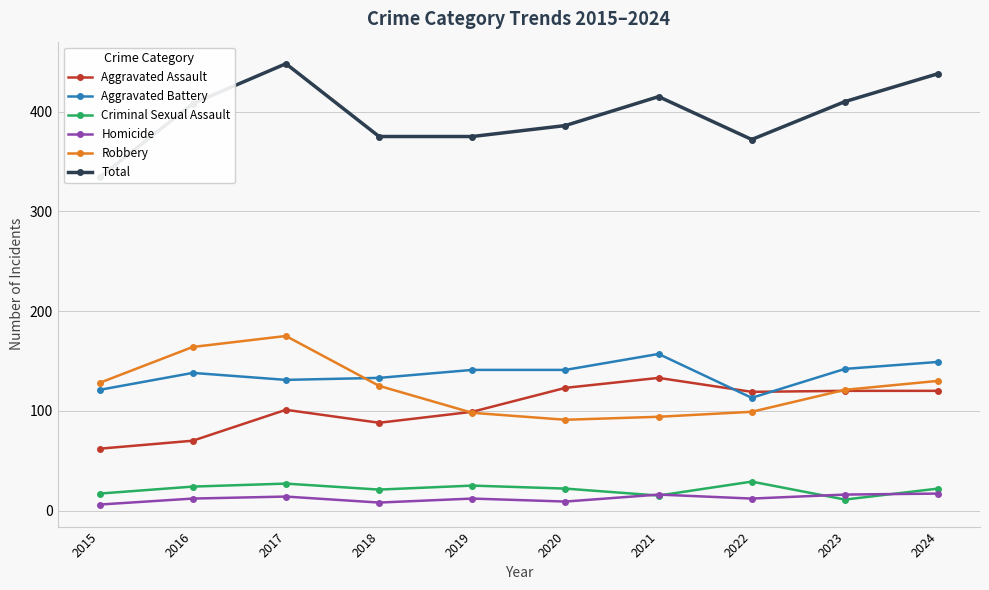

At which label is Robbery closest to 133?

2024